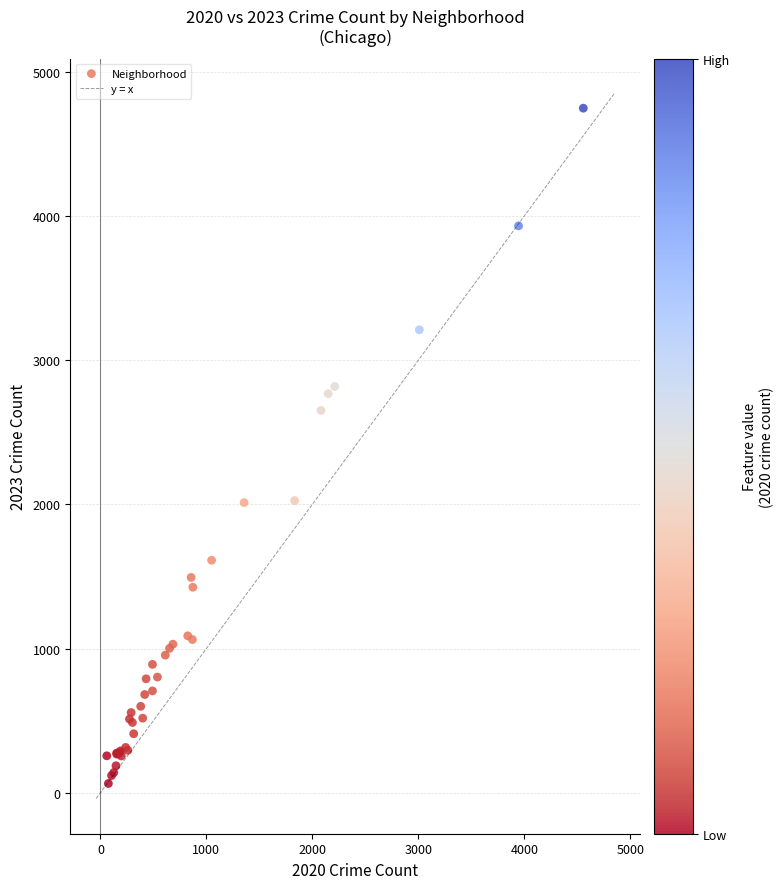

What Y value in the scatter plot is closest to 2405?

2651